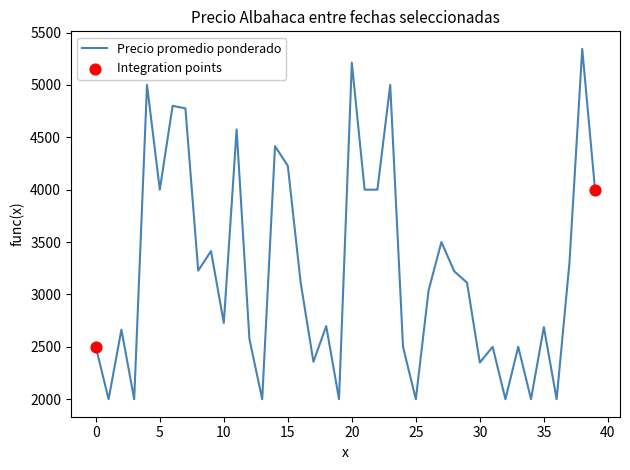

What is the smallest value displayed?

2000